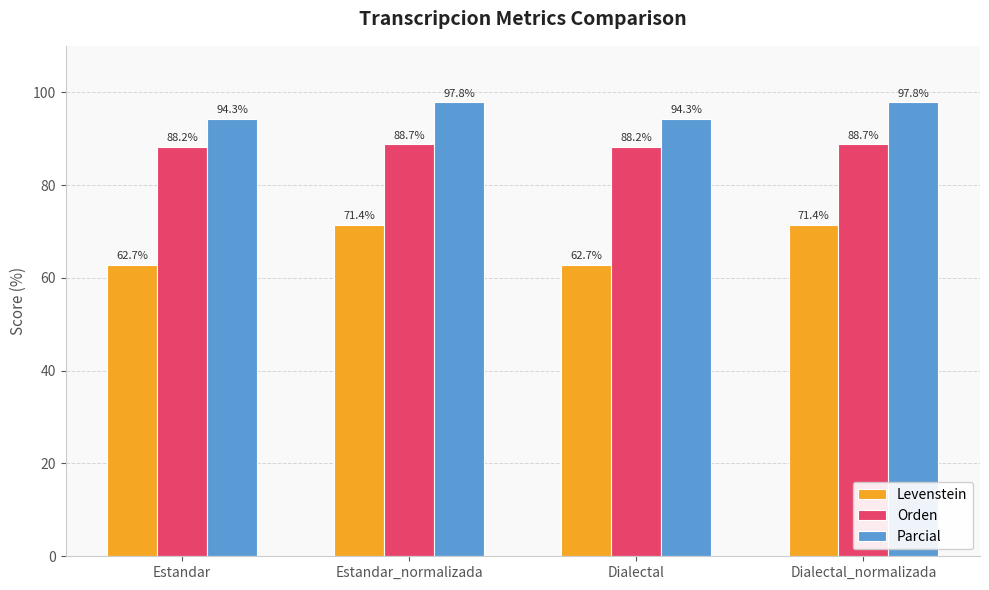

What are all the series names shown in the legend?

Levenstein, Orden, Parcial